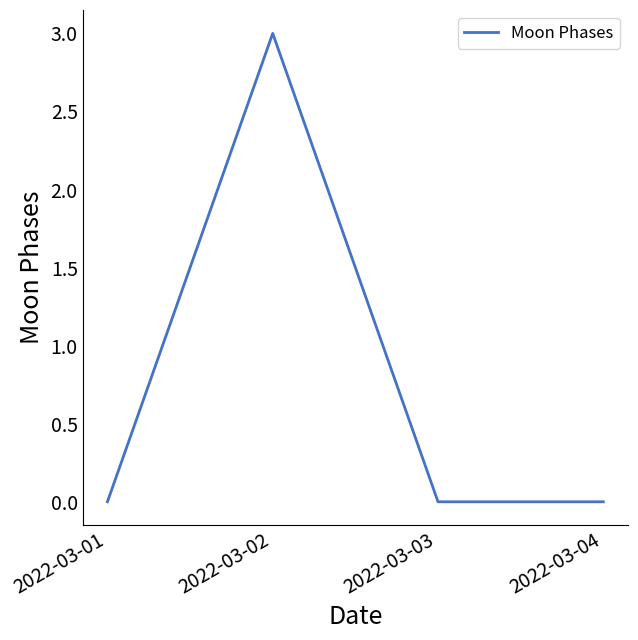

Is it true that the value at 2022-03-03 is 2?

False